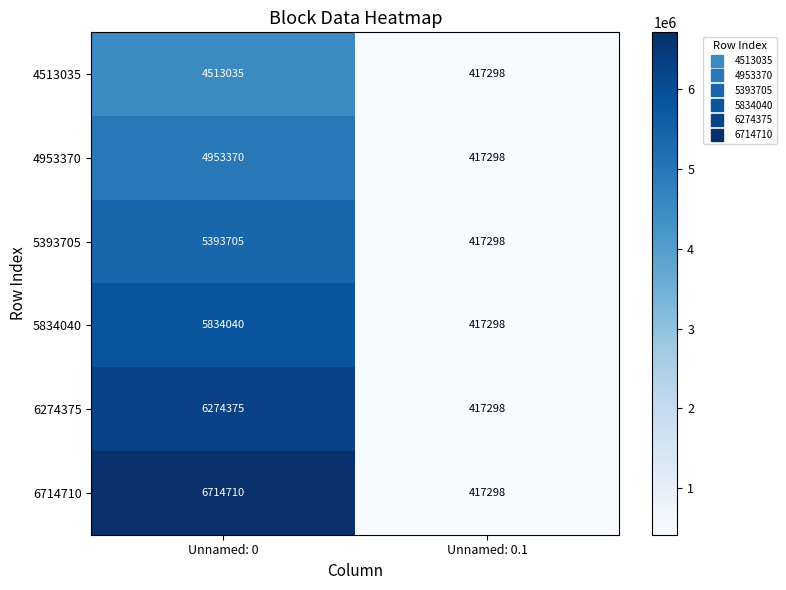

Between Unnamed: 0 and Unnamed: 0.1, which series saw the biggest shift?

6714710